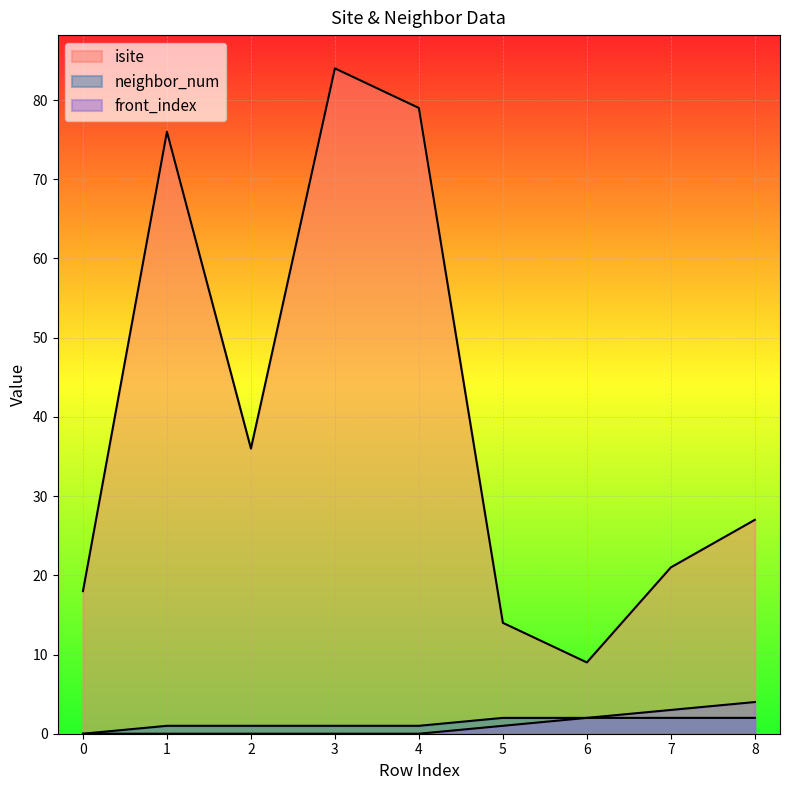

What are all the series names shown in the legend?

isite, neighbor_num, front_index